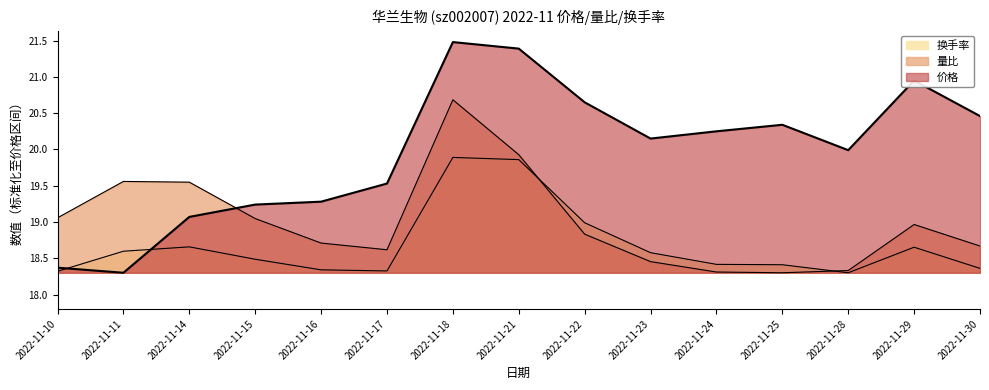

Between 2022-11-17 and 2022-11-29, which series saw the biggest shift?

价格